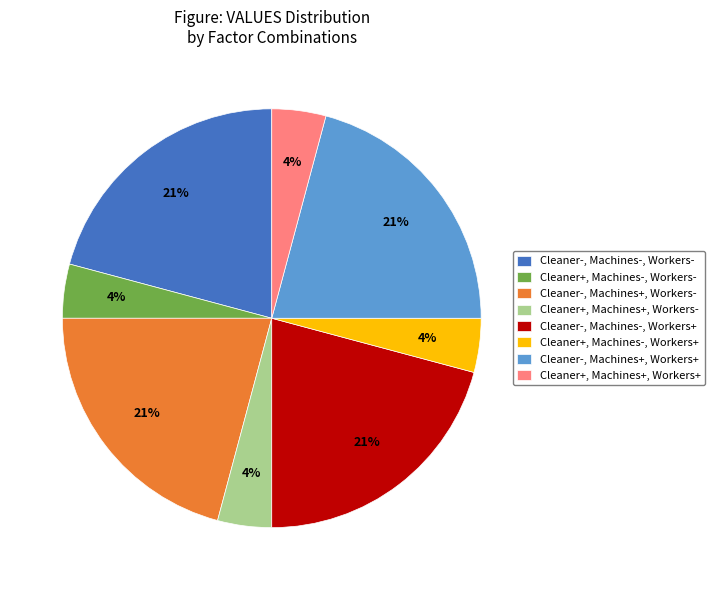

To the nearest percent, what is the average slice percentage?

12%